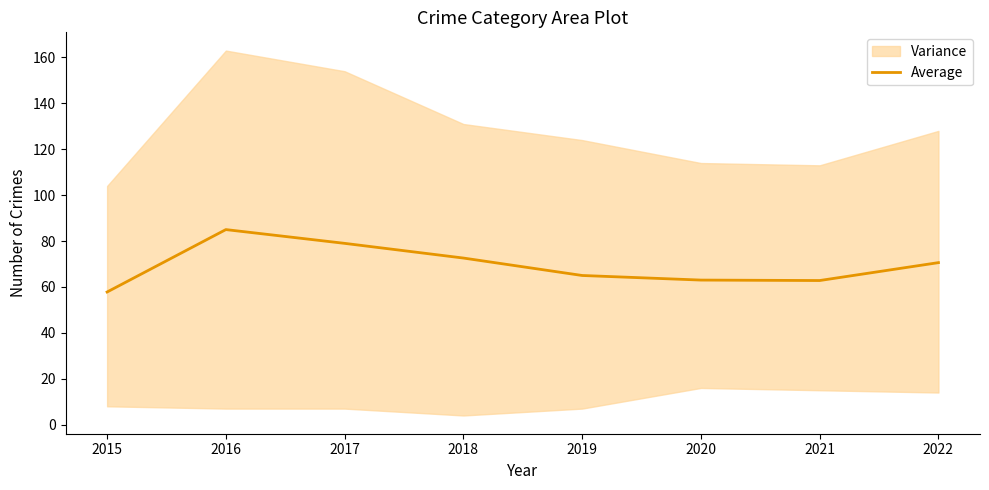

Between 2016 and 2019, which is larger?

2016